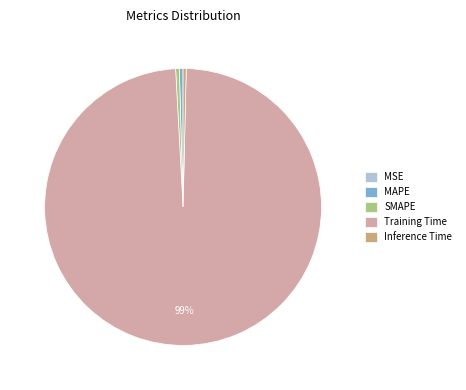

To the nearest percent, what is the average slice percentage?

20%